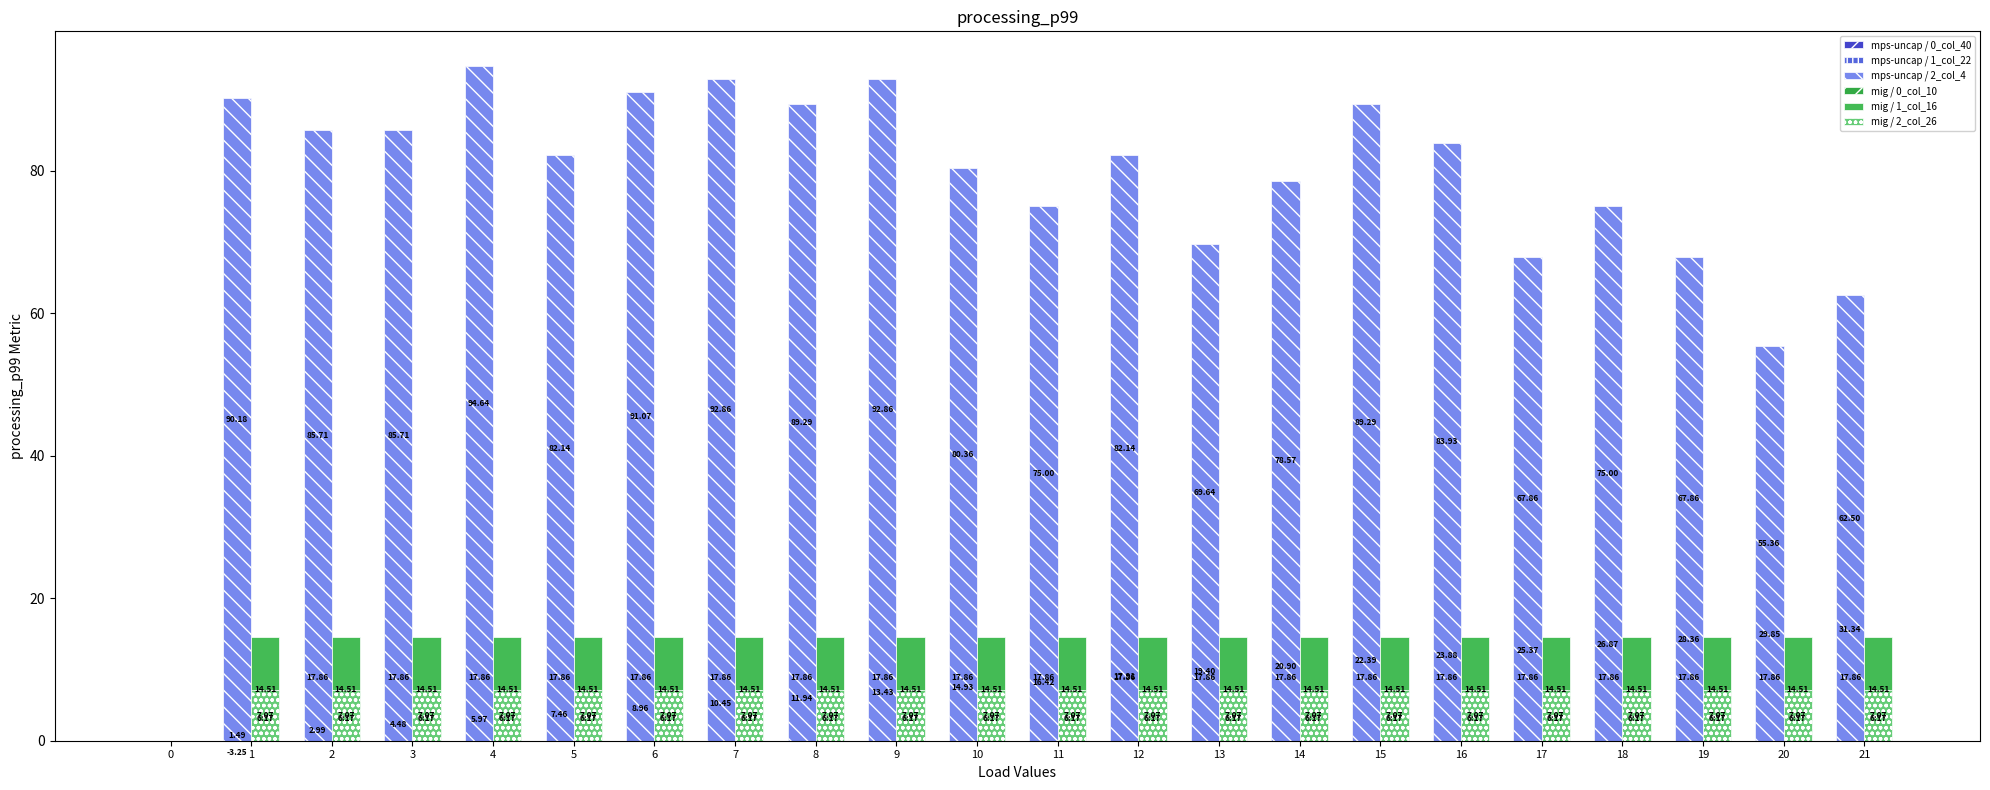

Which category has the highest value in the mig / 0_col_10 series?

1